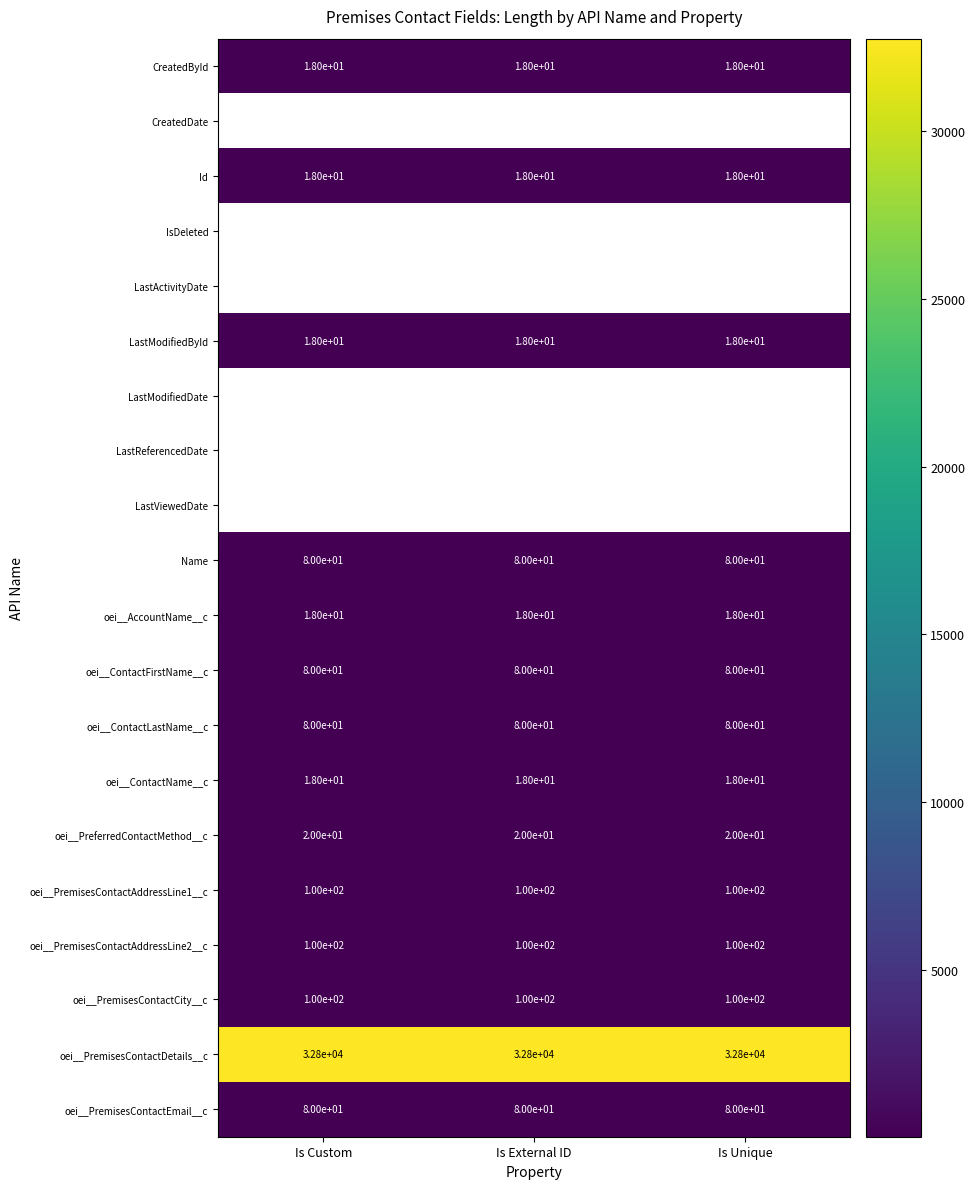

The value of LastModifiedById at Is Custom is 18. True or false?

True